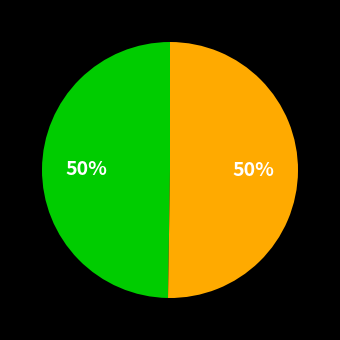

To the nearest percent, what is the average slice percentage?

50%